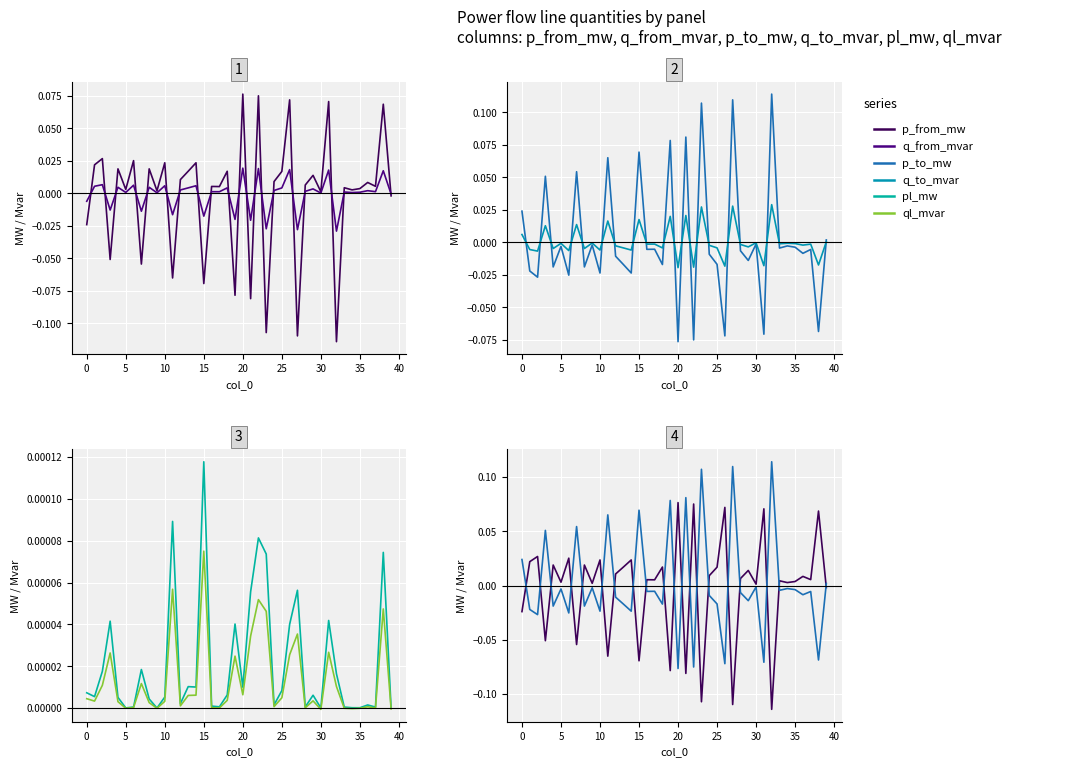

How many intersections are there between p_from_mw and pl_mw?

20